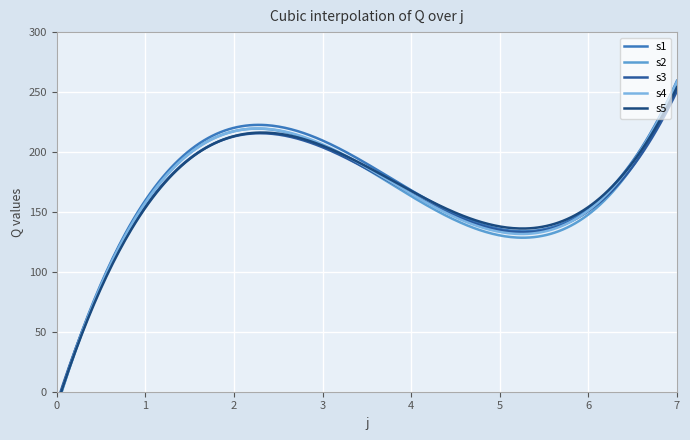

At how many categories does at least one series exceed 216?

2